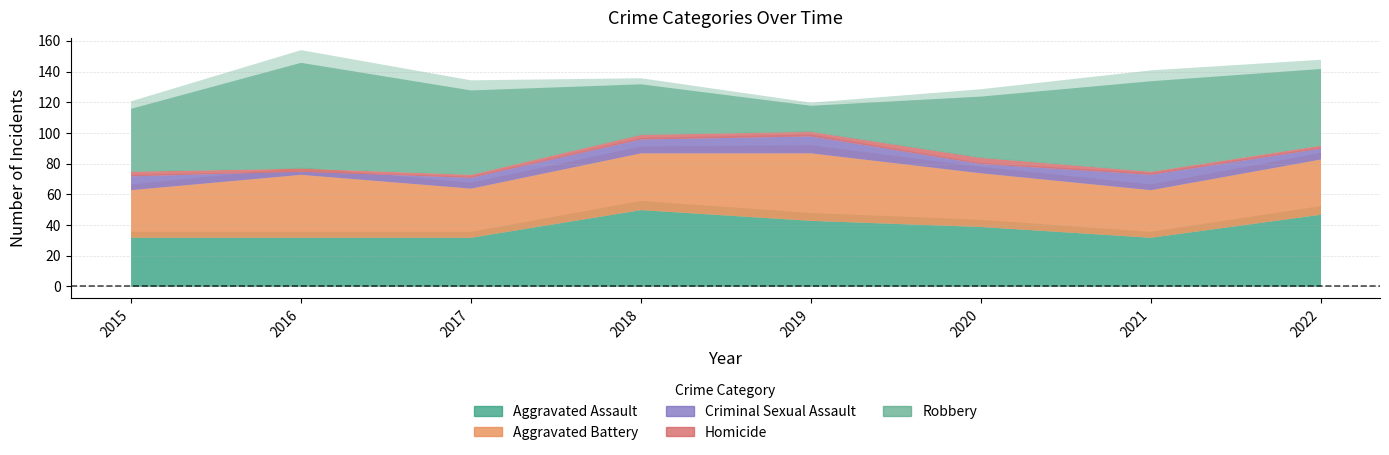

What are all the series names shown in the legend?

Aggravated Assault, Aggravated Battery, Criminal Sexual Assault, Homicide, Robbery